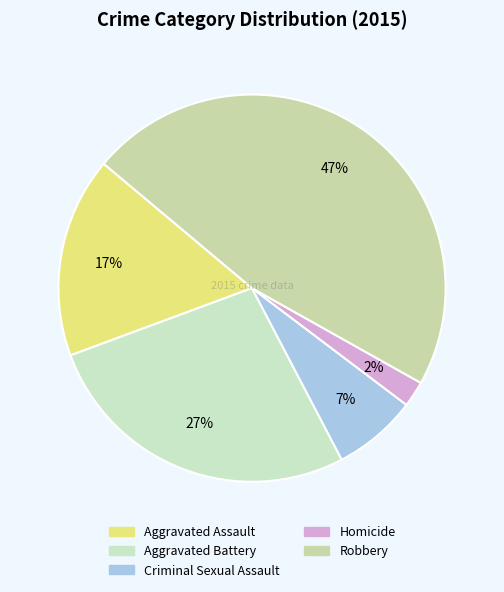

Which has a higher value, Robbery or Criminal Sexual Assault?

Robbery